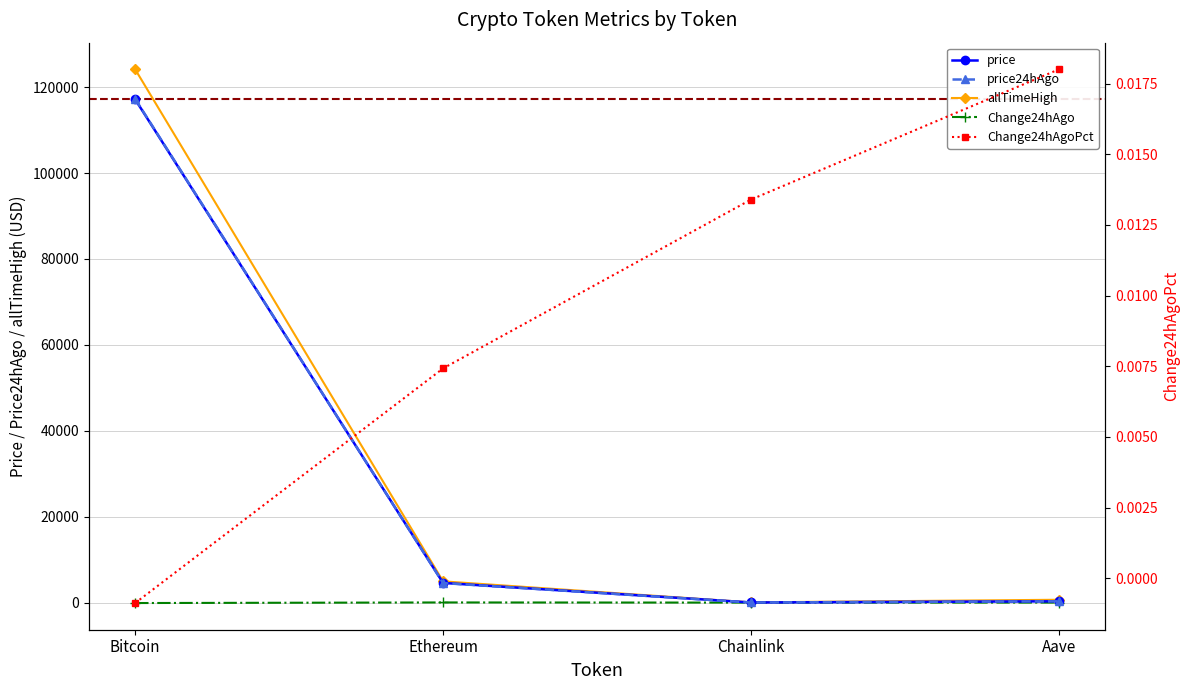

Reading left to right, transcribe all the data shown in this chart.

price: 117135.0	4576.4	23.9	304.3
price24hAgo: 117238.0	4542.4	23.6	298.8
allTimeHigh: 124128.0	4946.1	52.7	661.7
Change24hAgo: -103.0	34.0	0.3	5.5
Change24hAgoPct: -0.0	0.0	0.0	0.0